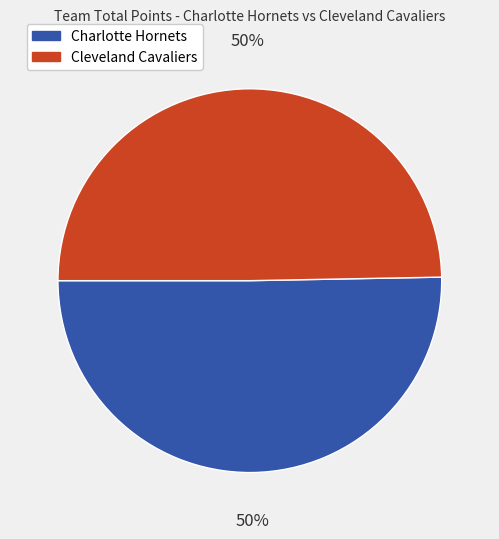

What is the ratio of the value at Cleveland Cavaliers to the value at Charlotte Hornets?

1.0